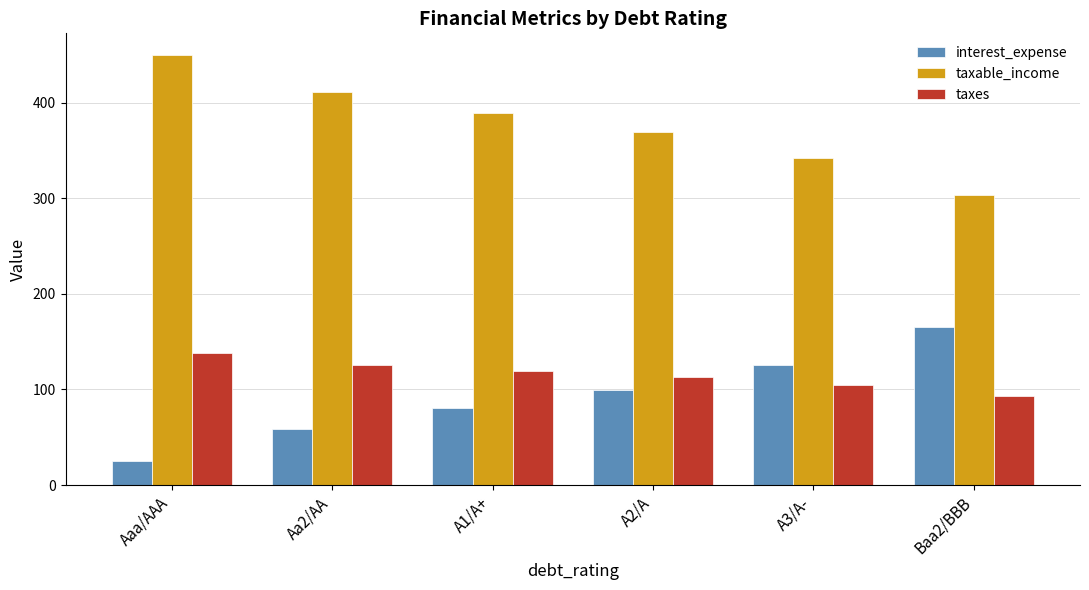

The value of interest_expense at A3/A- is 125.6. True or false?

True